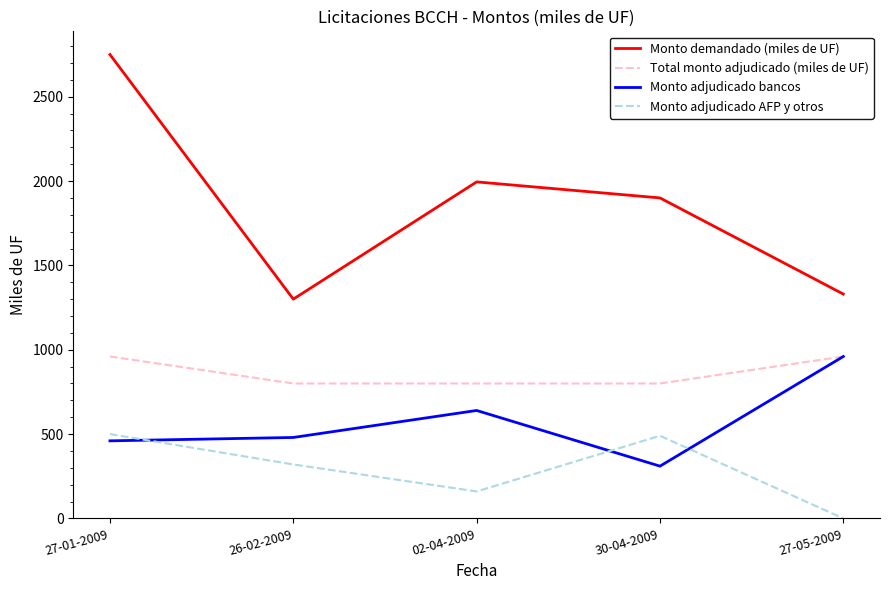

Does the chart display data point markers on the line(s)?

No